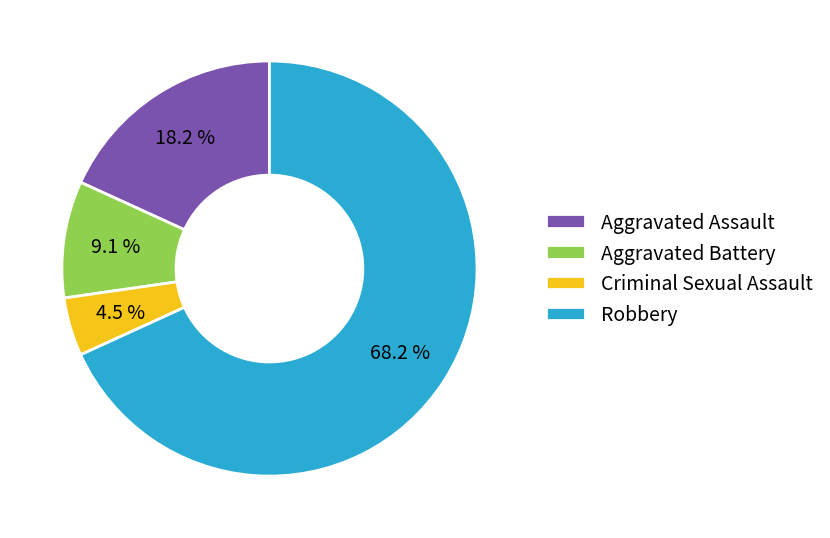

To the nearest percent, what is the difference between the largest and smallest slice percentages?

64%